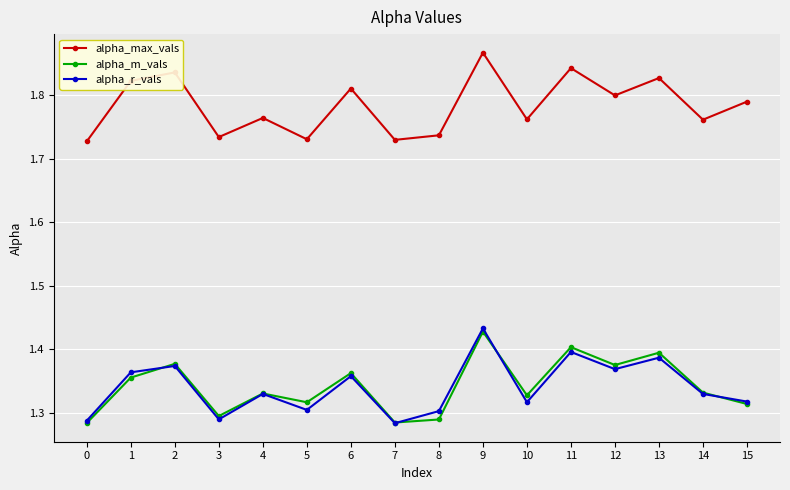

What are all the series names shown in the legend?

alpha_max_vals, alpha_m_vals, alpha_r_vals